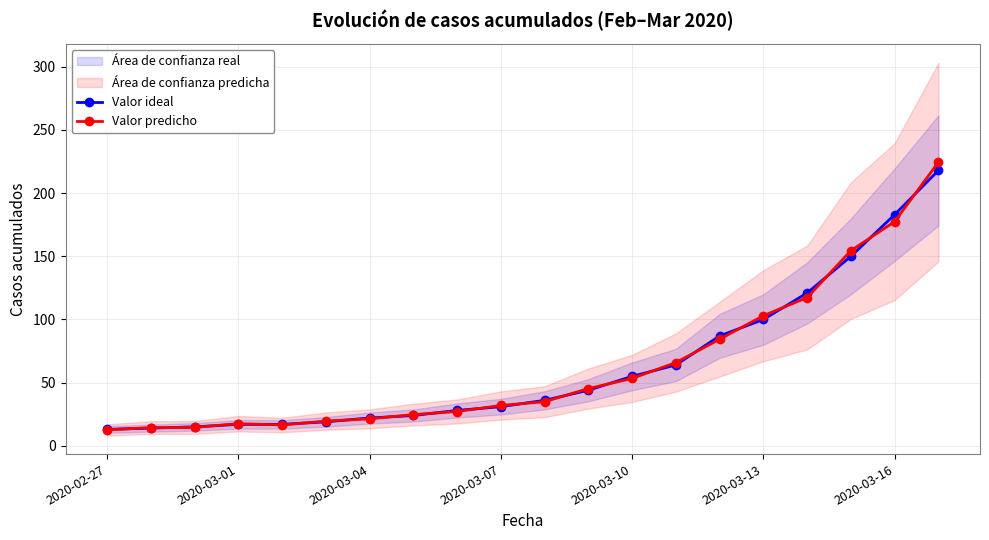

True or false: Valor ideal and Valor predicho intersect in this chart.

True